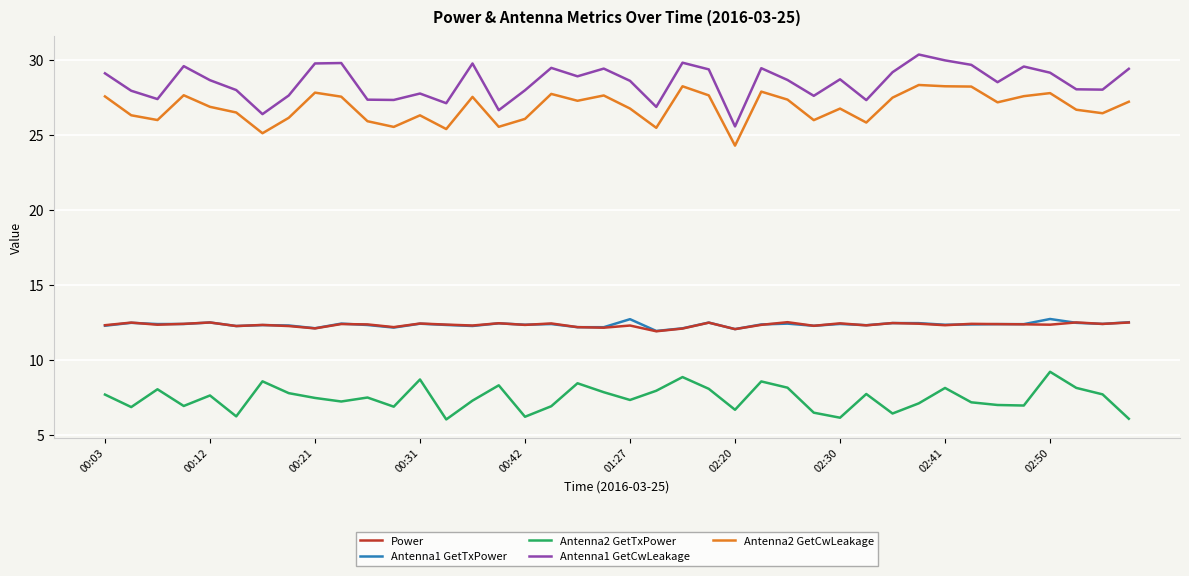

What is the minimum value for Antenna2 GetCwLeakage?

24.3